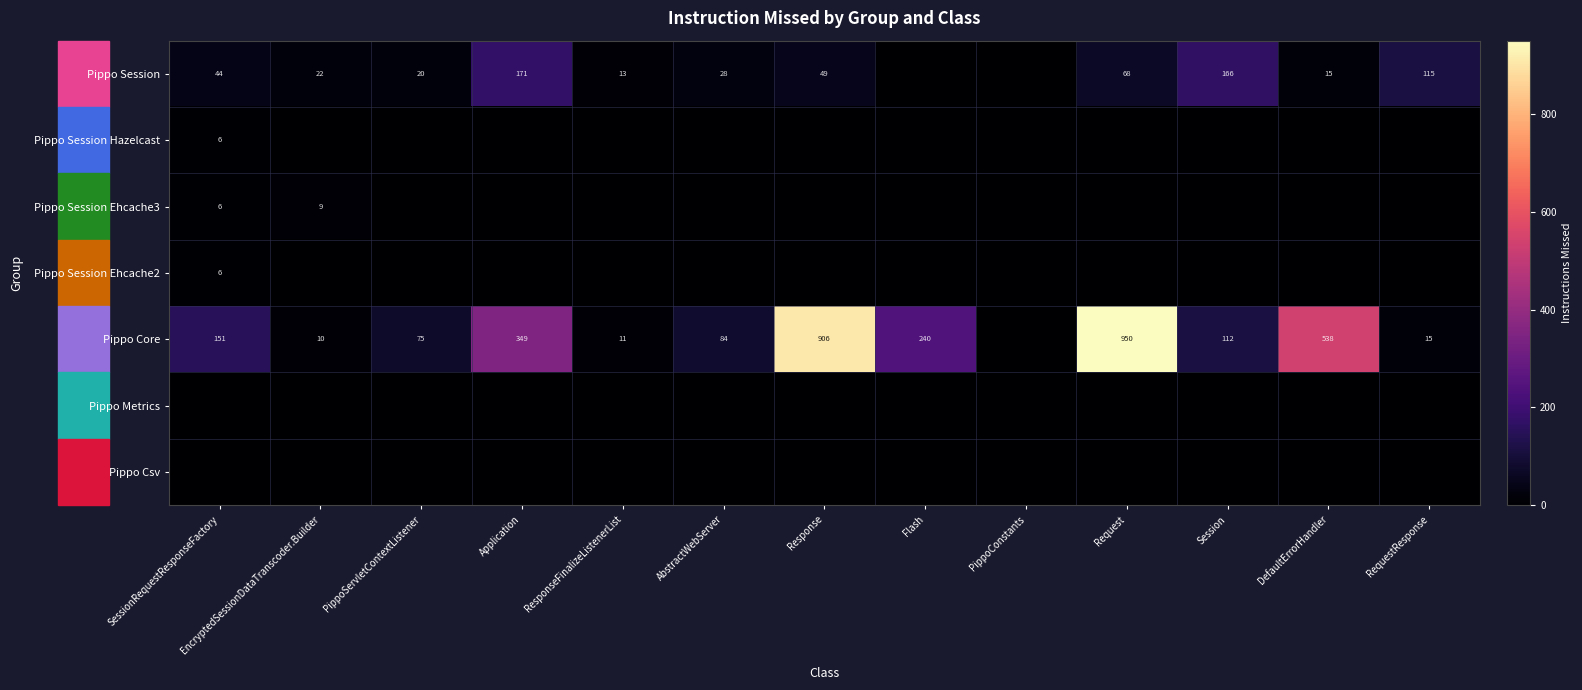

At which category is the sum across all series the highest?

Request